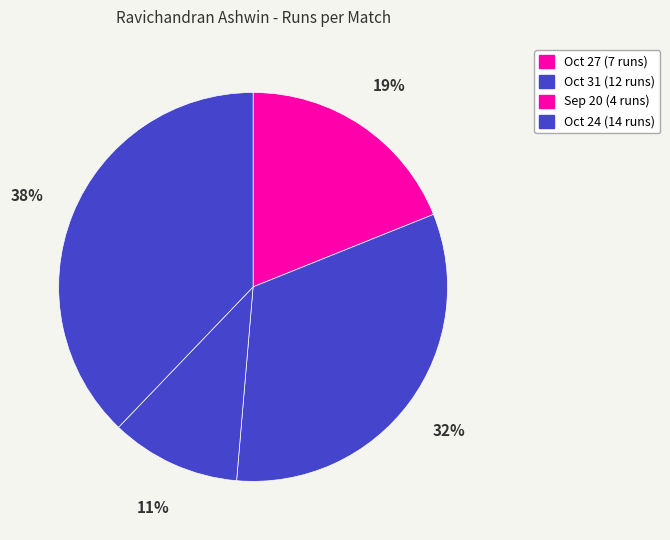

How many segments does this pie chart have?

4